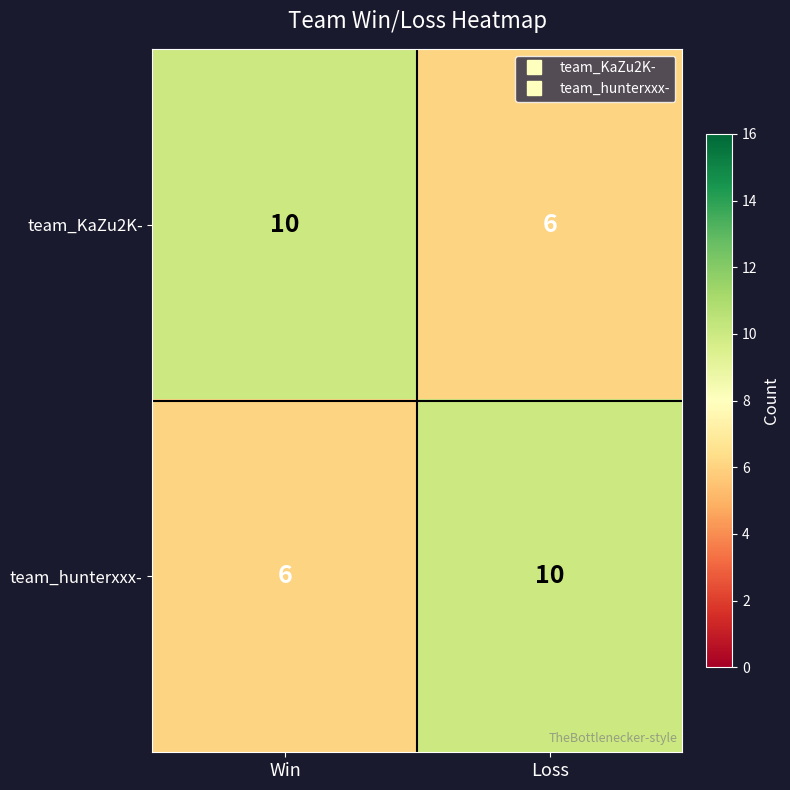

At Loss, list the series in order from smallest to largest.

team_KaZu2K-, team_hunterxxx-